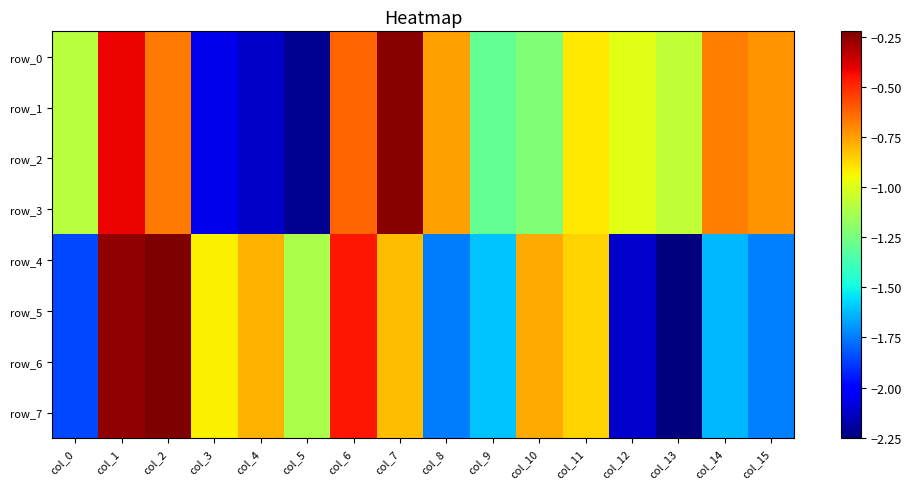

What is the difference between the row_4 values at col_6 and col_9?

1.2